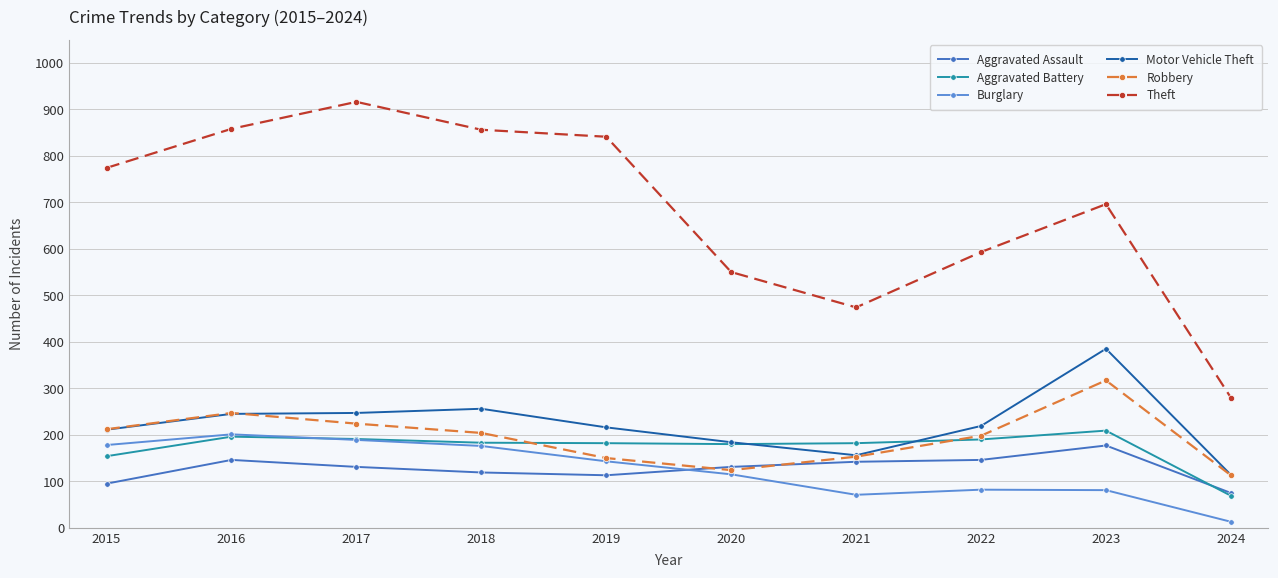

How many series are shown in this chart?

6